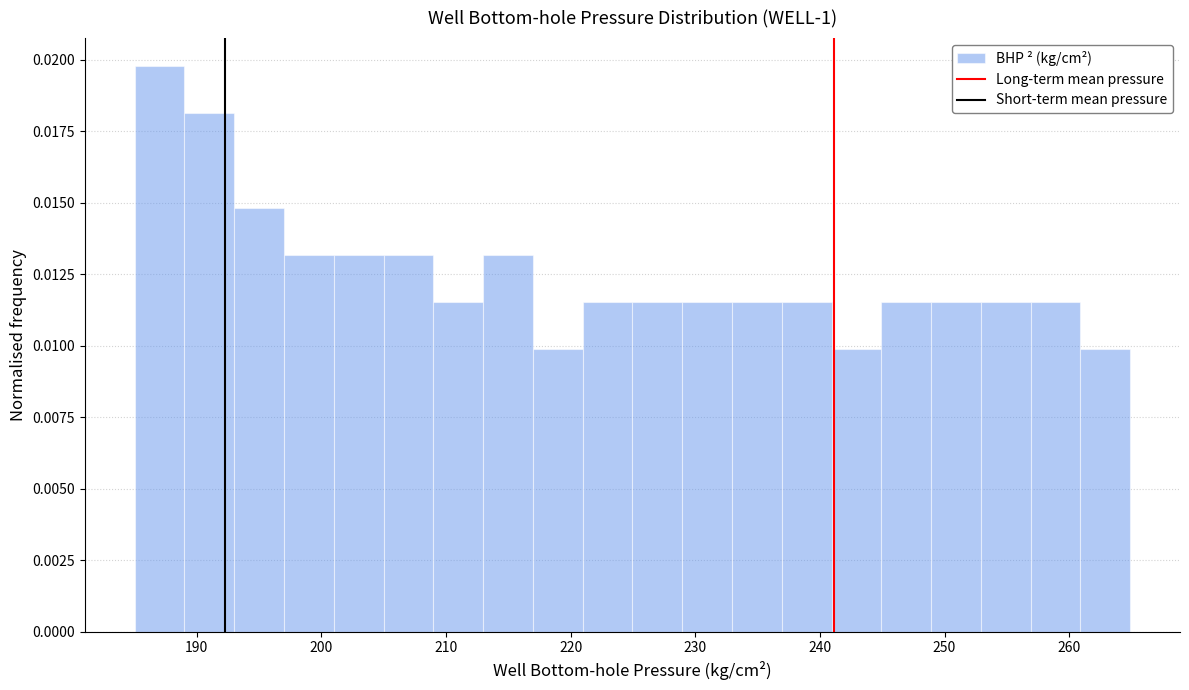

Read against the x-axis, roughly where is the centre of the tallest bar?

187